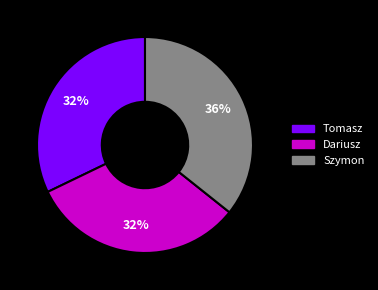

What percentage is the Dariusz slice, to the nearest percent?

32%